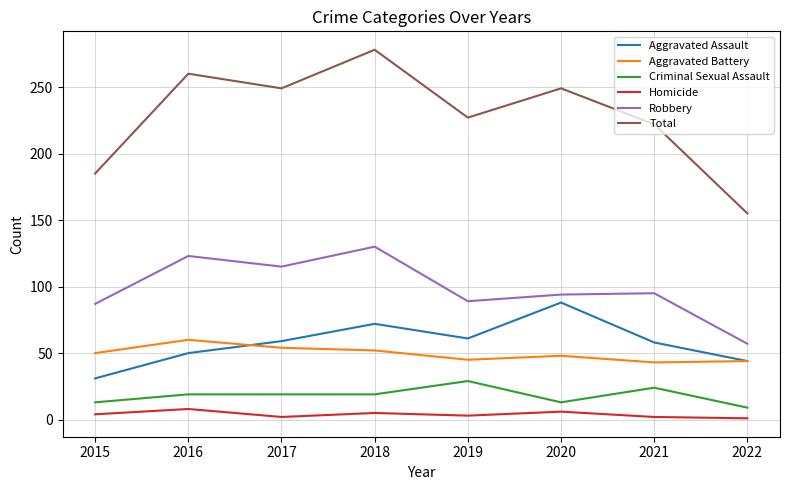

How many lines are shown in the chart?

6